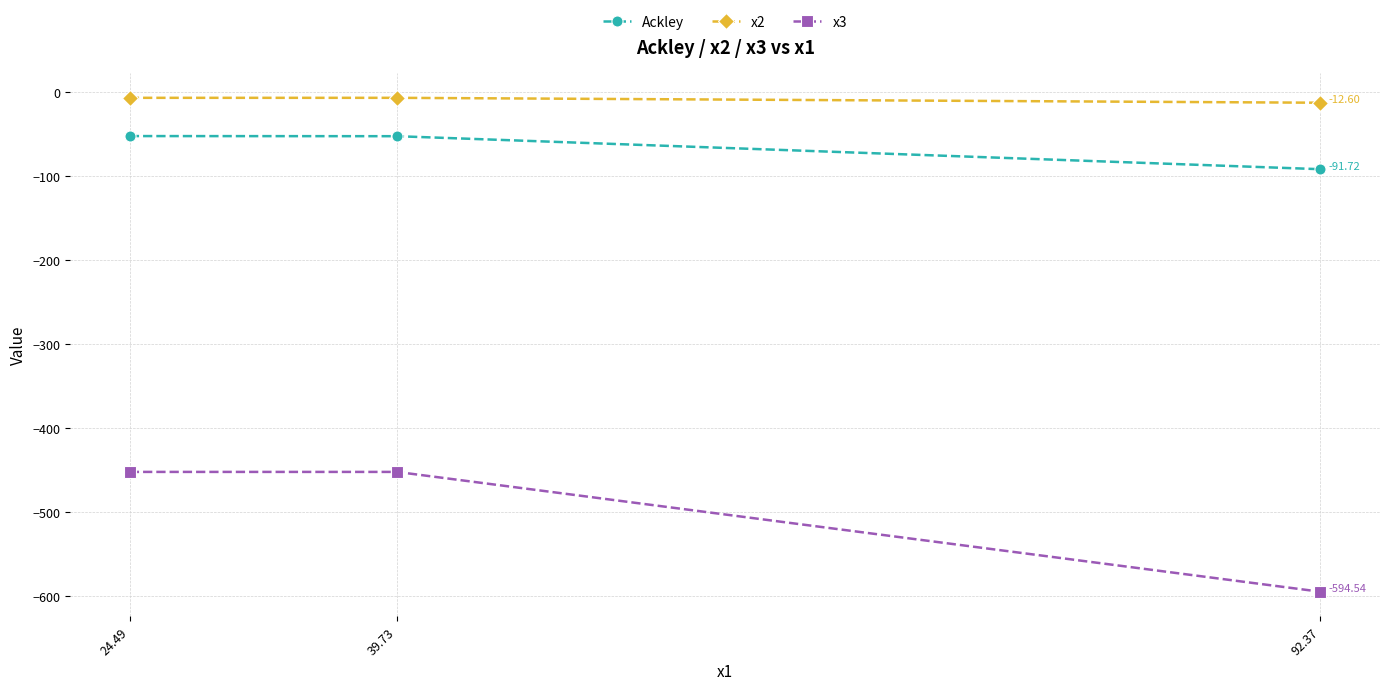

Which series has the widest spread of values?

x3